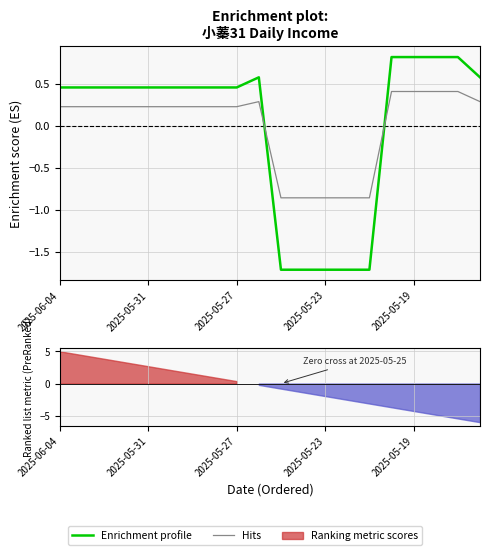

What is the sum of the Hits values at 2025-05-19 and 14?

-0.6